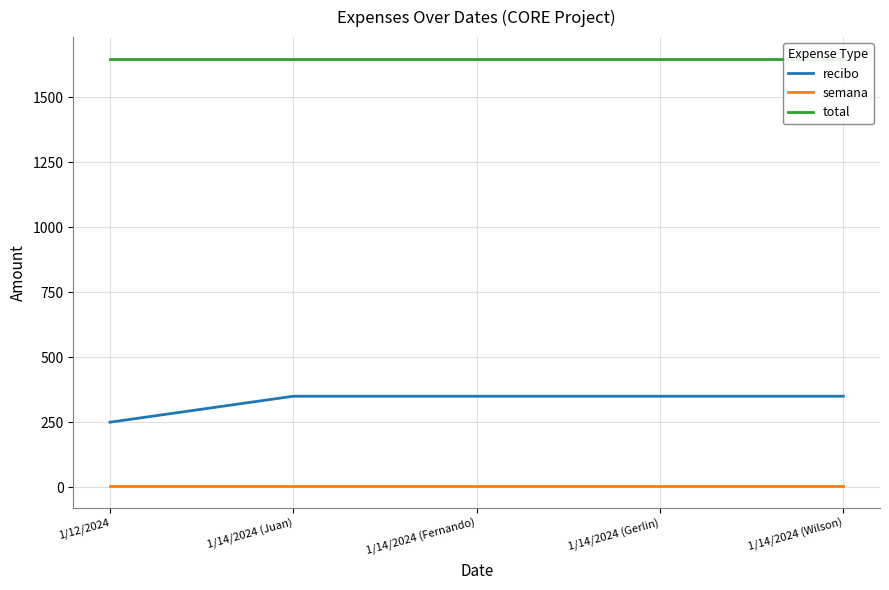

Reading left to right, transcribe all the data shown in this chart.

recibo: 1/12/2024=250	1/14/2024 (Juan)=350	1/14/2024 (Fernando)=350	1/14/2024 (Gerlin)=350	1/14/2024 (Wilson)=350
semana: 1/12/2024=3	1/14/2024 (Juan)=3	1/14/2024 (Fernando)=3	1/14/2024 (Gerlin)=3	1/14/2024 (Wilson)=3
total: 1/12/2024=1650	1/14/2024 (Juan)=1650	1/14/2024 (Fernando)=1650	1/14/2024 (Gerlin)=1650	1/14/2024 (Wilson)=1650